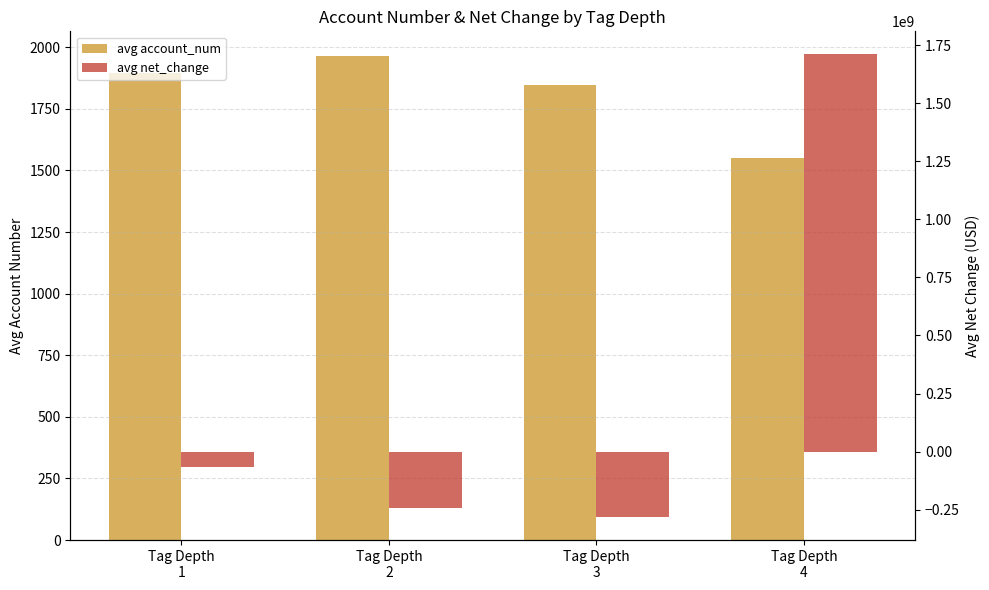

List the labels in order of avg account_num value, smallest first.

Tag Depth
4, Tag Depth
3, Tag Depth
1, Tag Depth
2